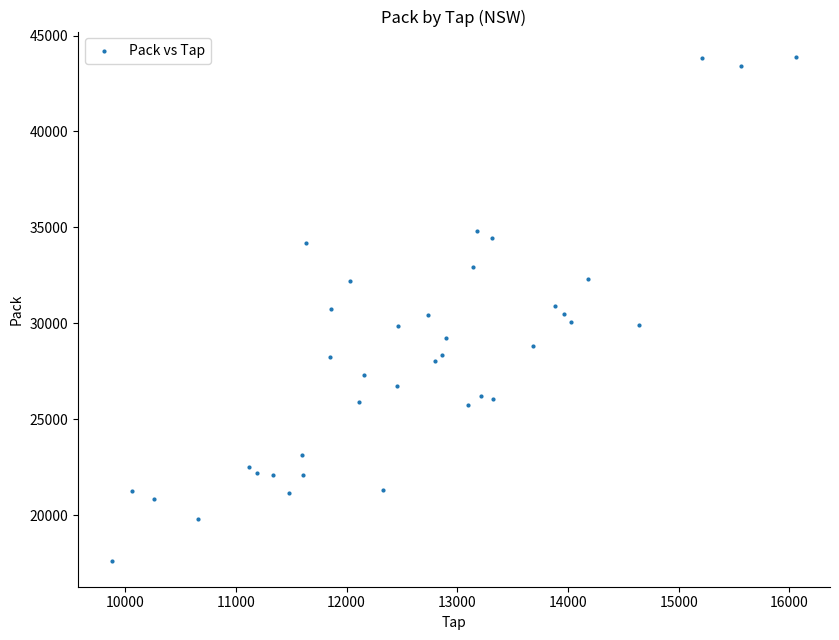

What is the range of X values (max minus min)?

6175.3